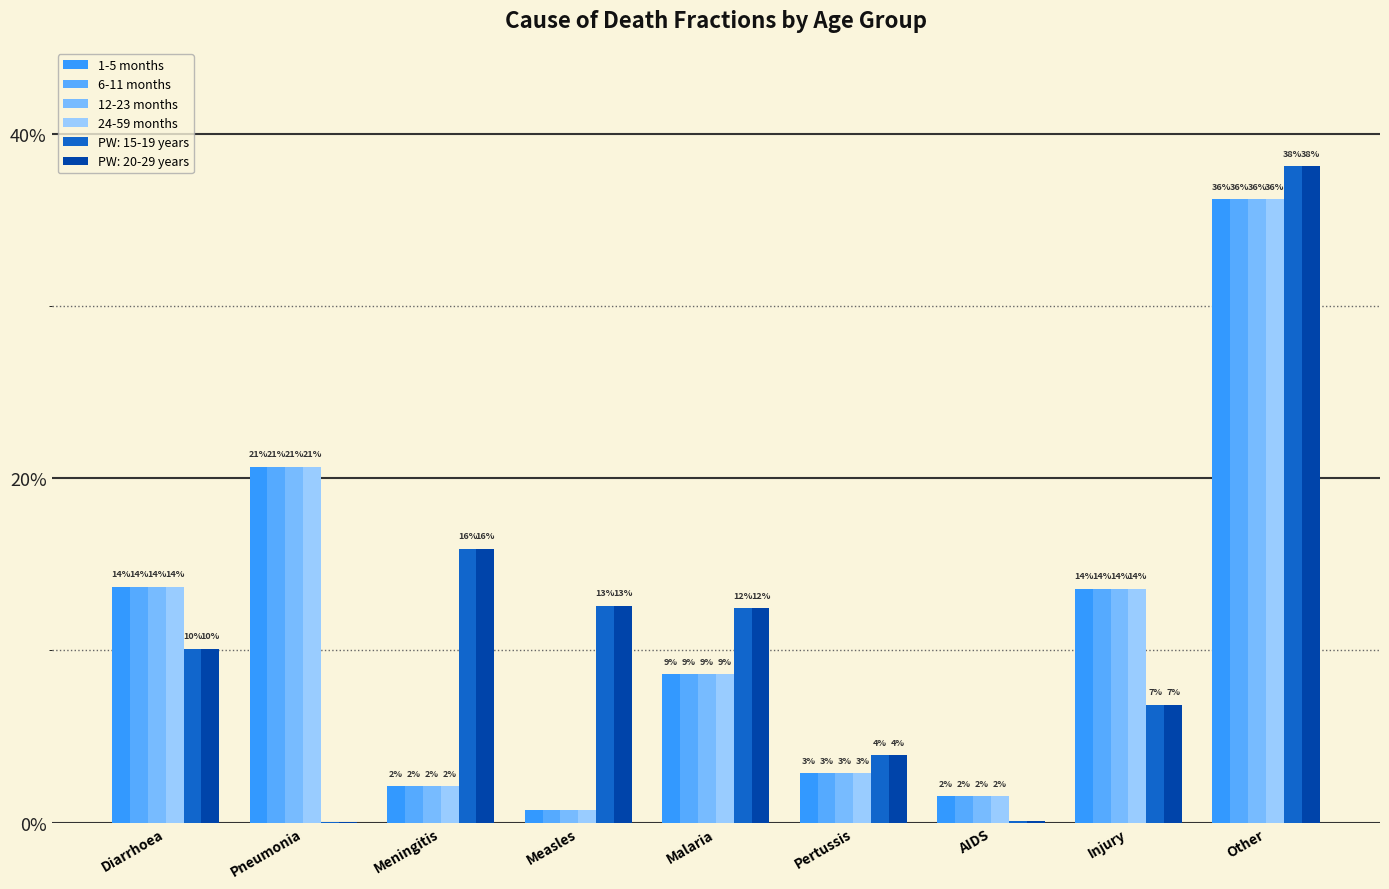

The value of 1-5 months at Pneumonia is 0.2. True or false?

True